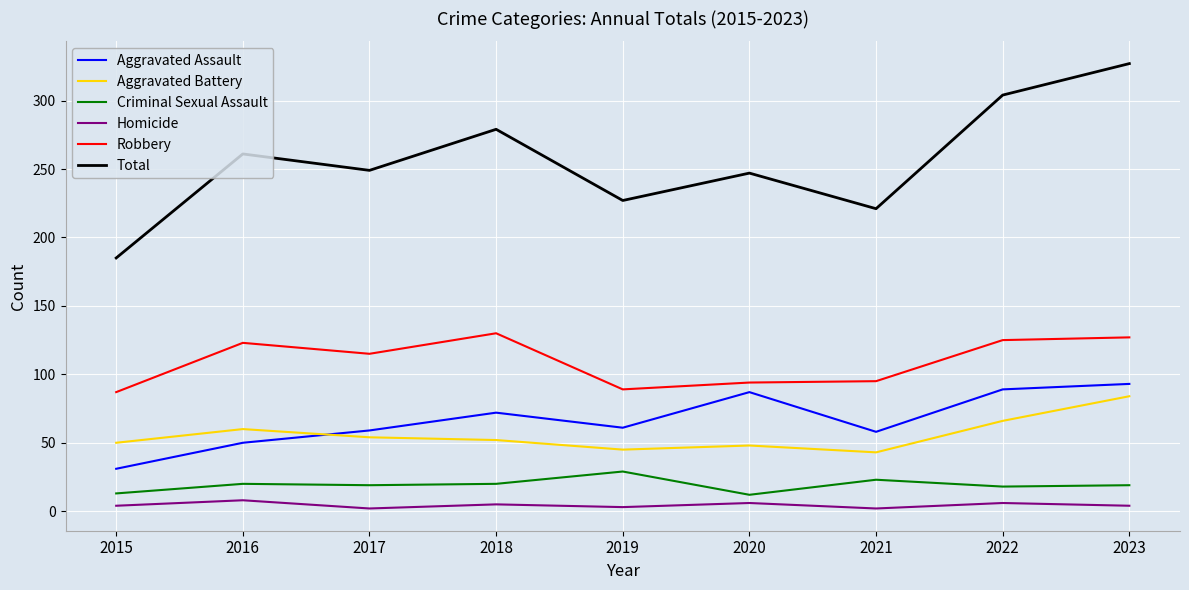

Which series changed the most between 2015 and 2018?

Total